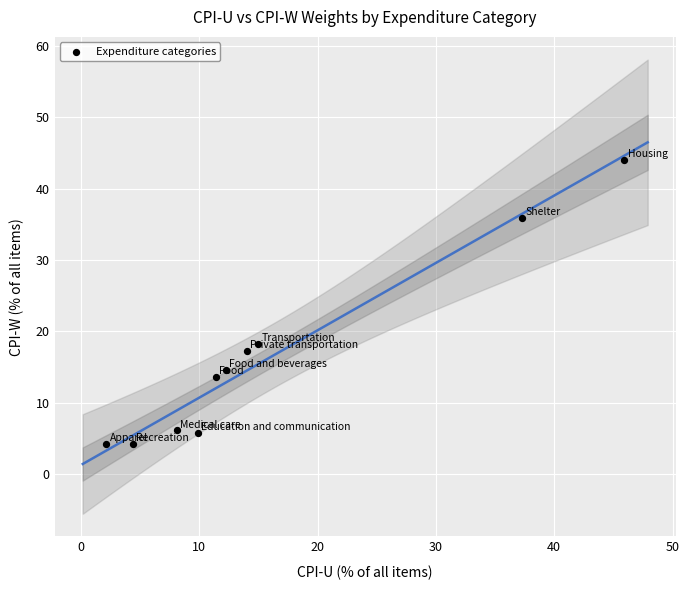

What Y value in the scatter plot is closest to 24?

18.3